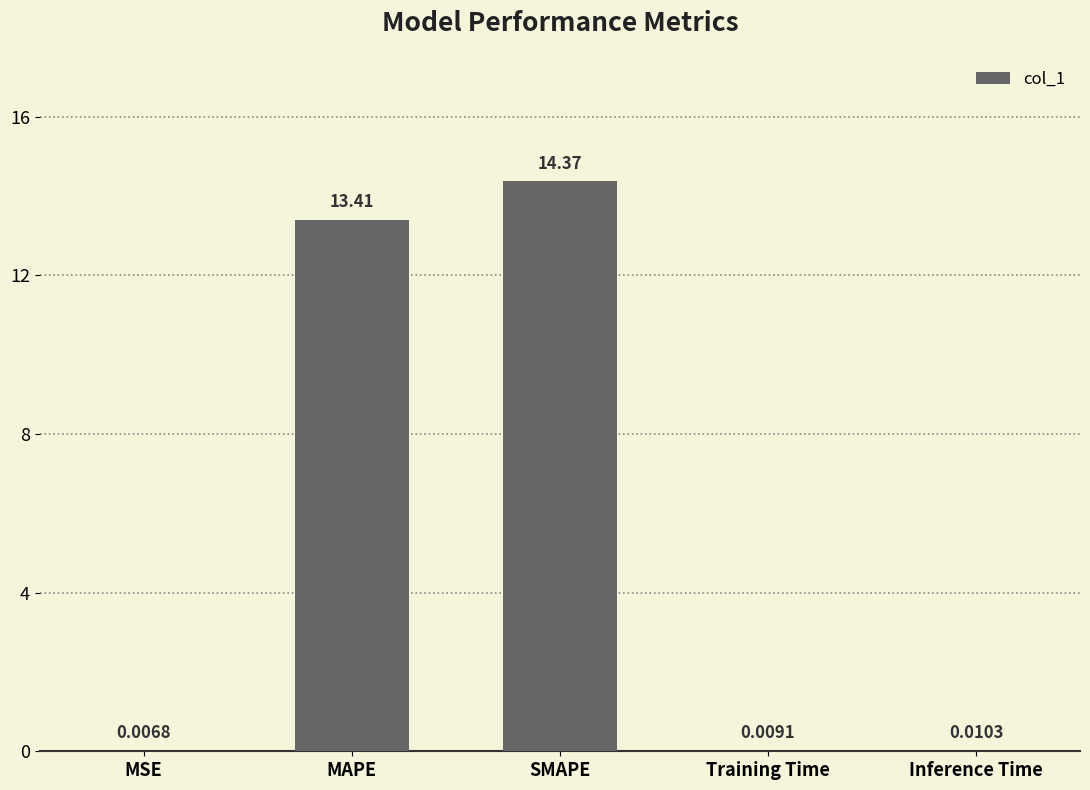

At which label is the value closest to 7?

MAPE